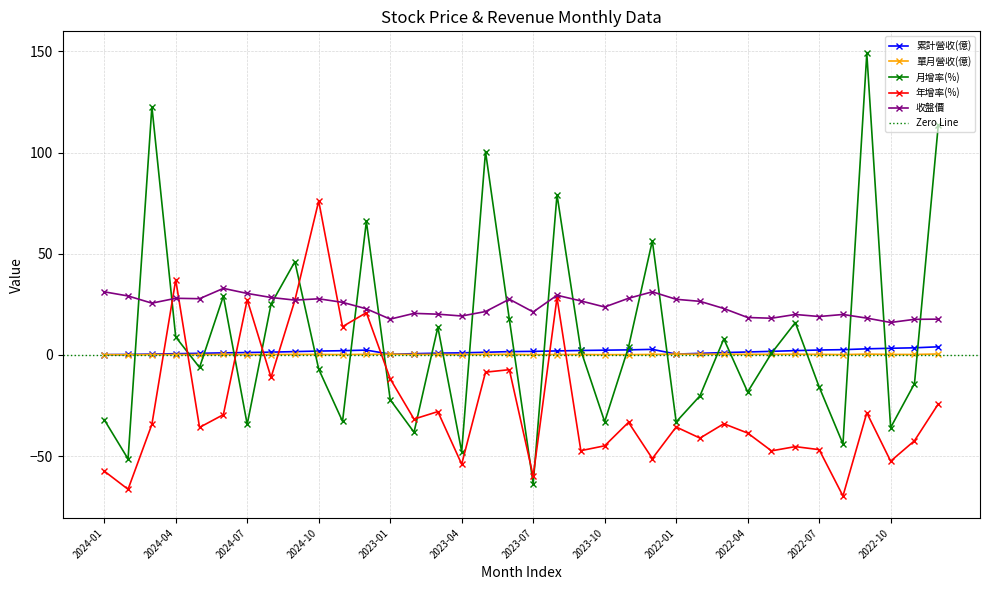

What is the label of the 19th point from the right?

2023-06